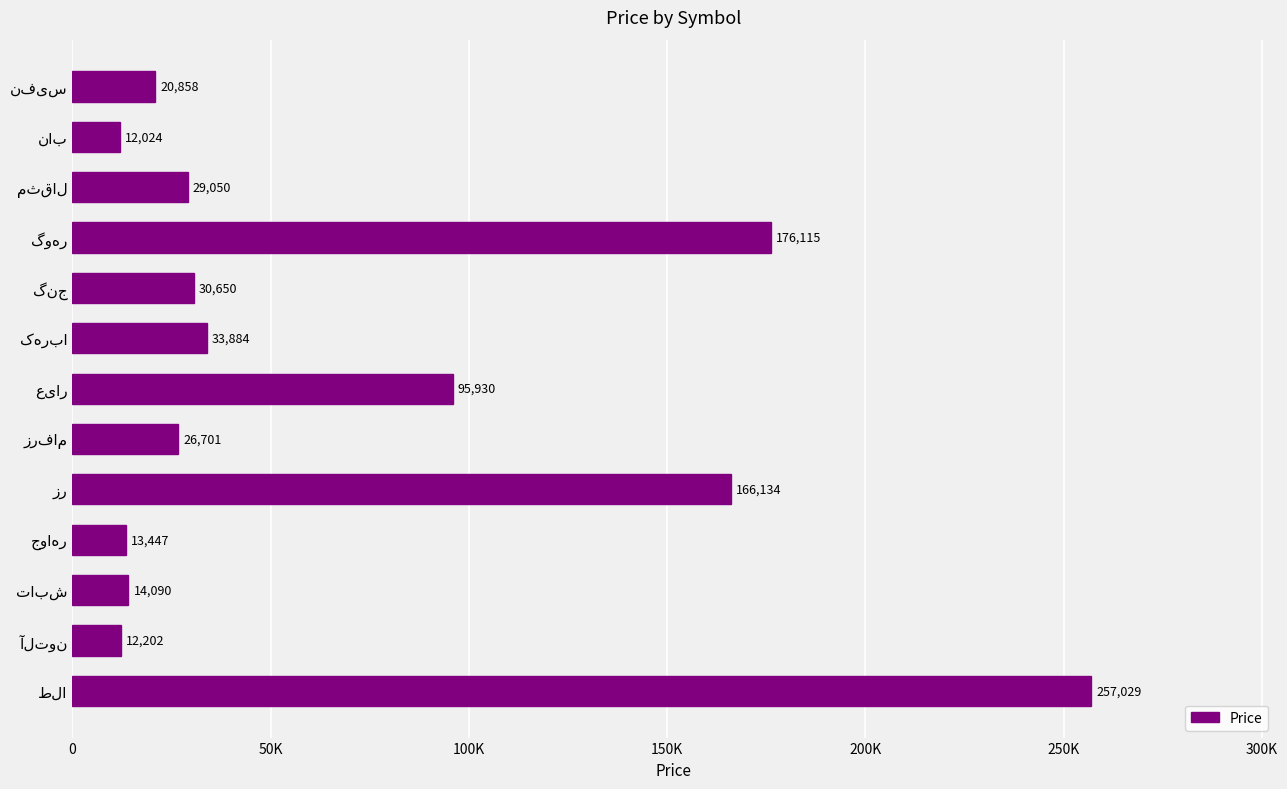

Does the chart contain any negative values?

No